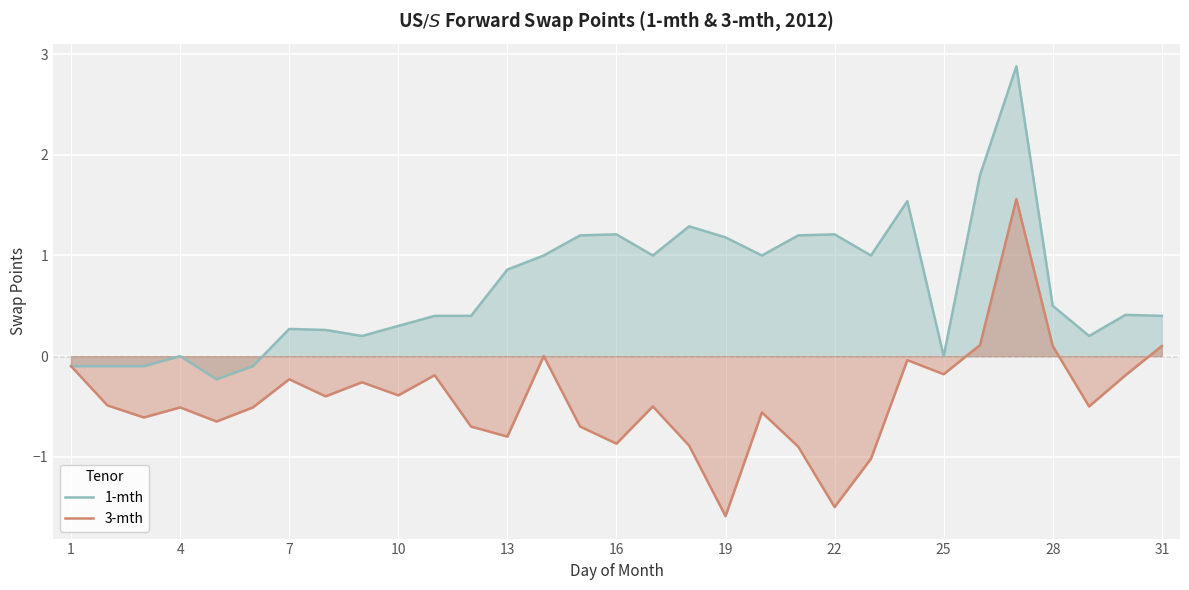

How many values in the 1-mth series exceed 0?

24